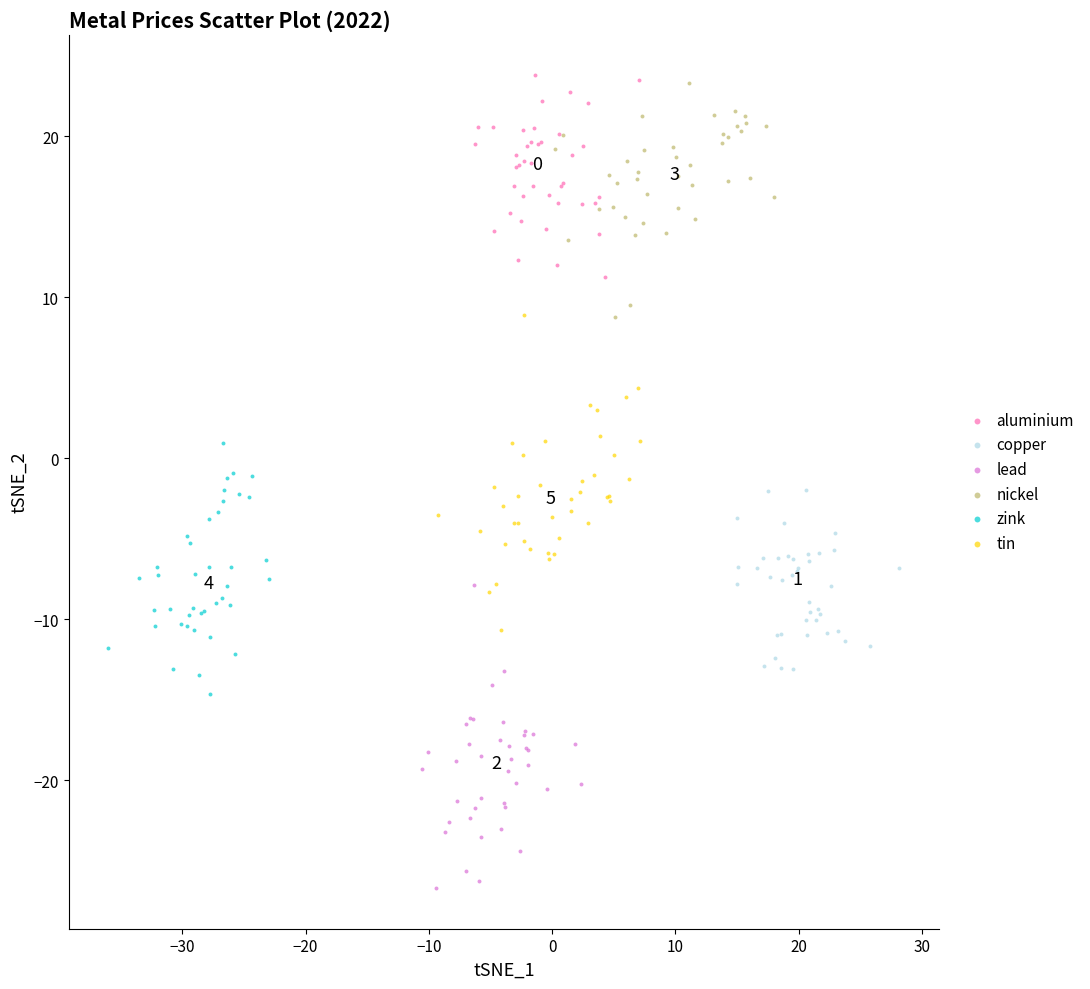

Which series reaches the minimum Y coordinate?

lead